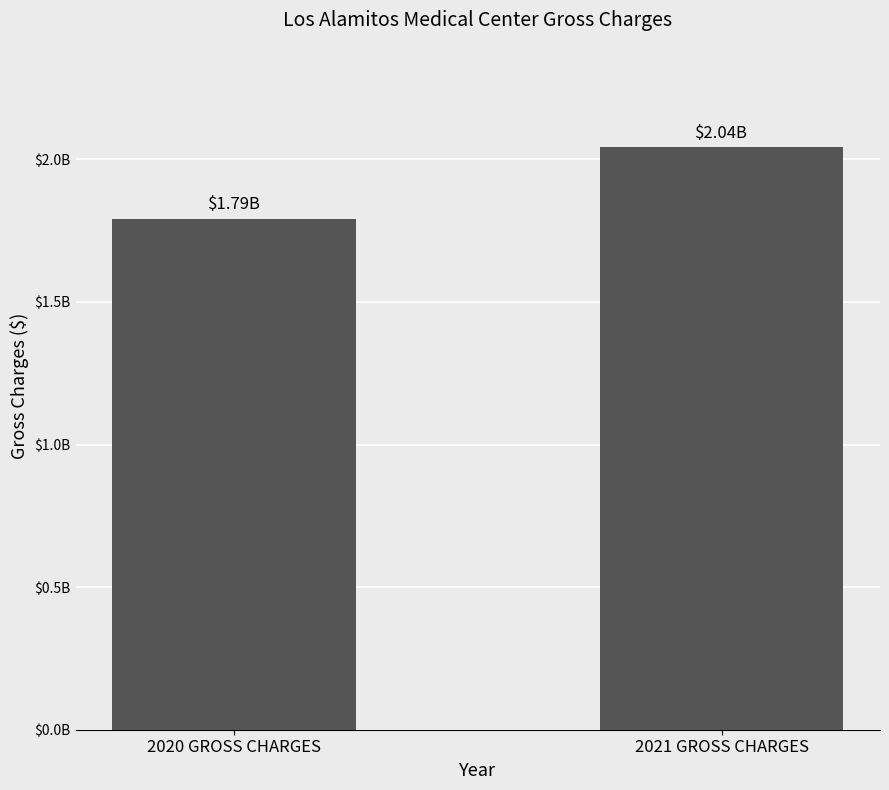

Are the bars horizontal?

No